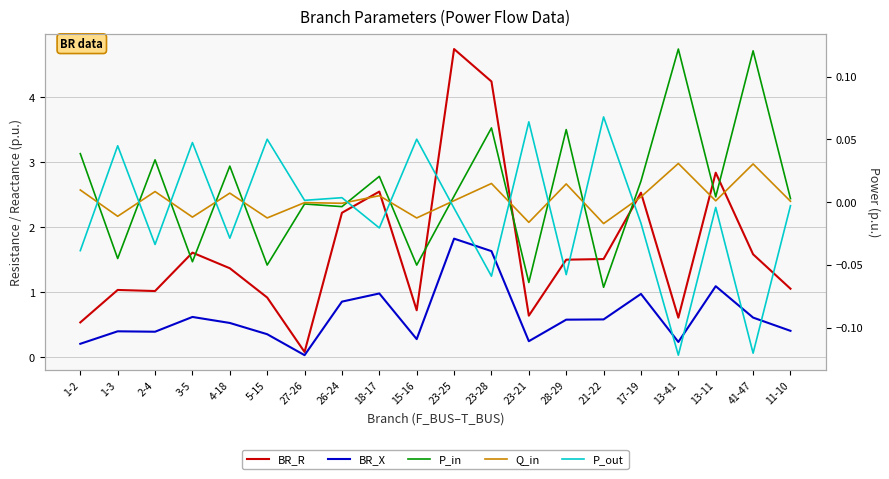

At how many categories does at least one series exceed 2?

6